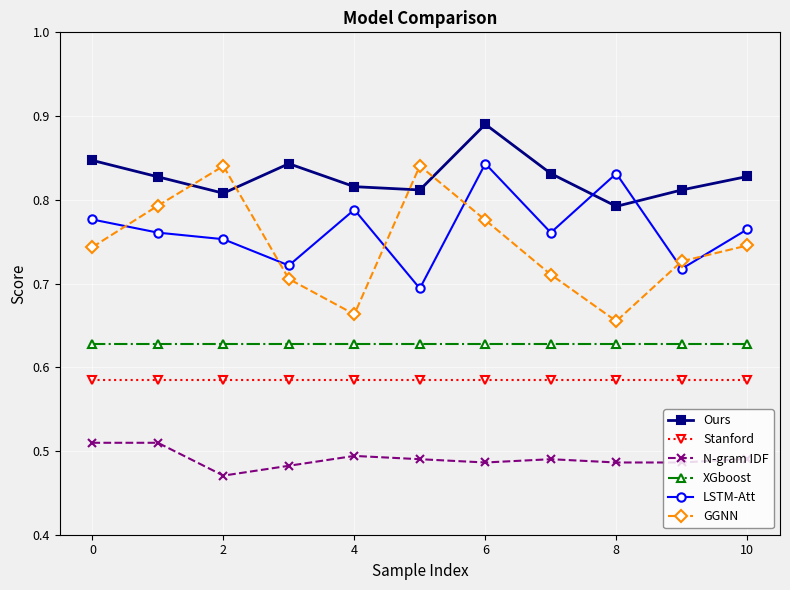

How many categories are shown in the chart?

11